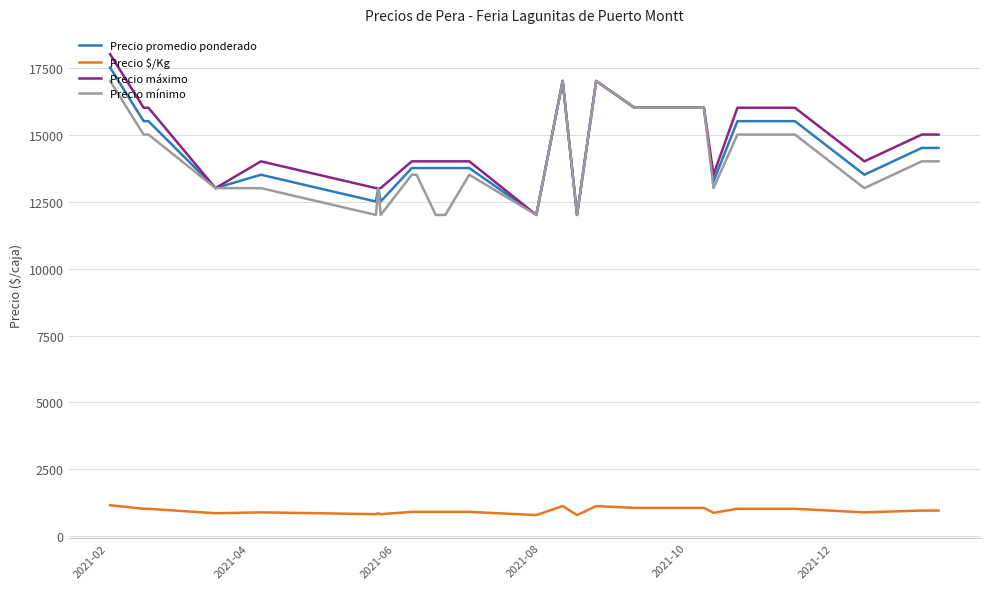

What is the highest value of the Precio máximo series?

18000